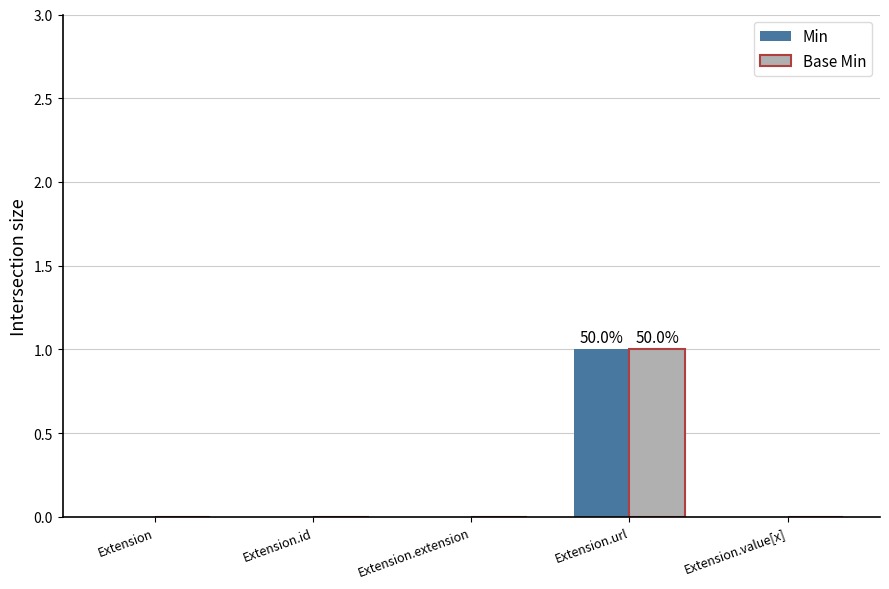

Reading left to right, extract all data points from this chart.

Min: Extension=0	Extension.id=0	Extension.extension=0	Extension.url=1	Extension.value[x]=0
Base Min: Extension=0	Extension.id=0	Extension.extension=0	Extension.url=1	Extension.value[x]=0